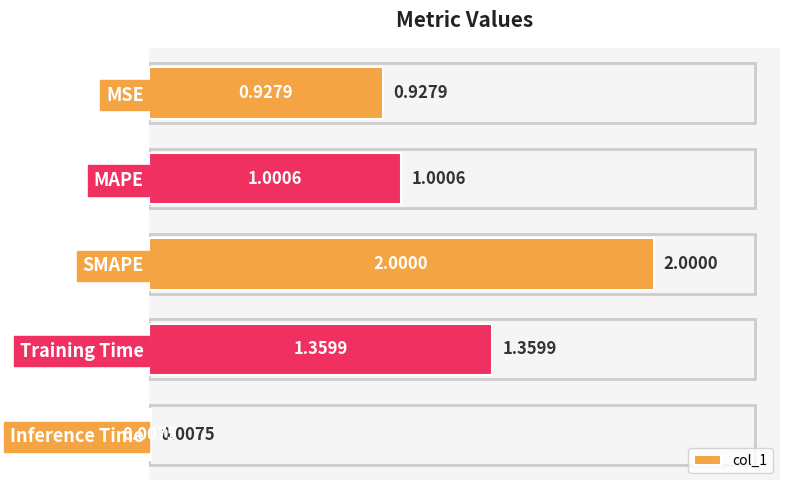

Between Inference Time and Training Time, which is larger?

Training Time